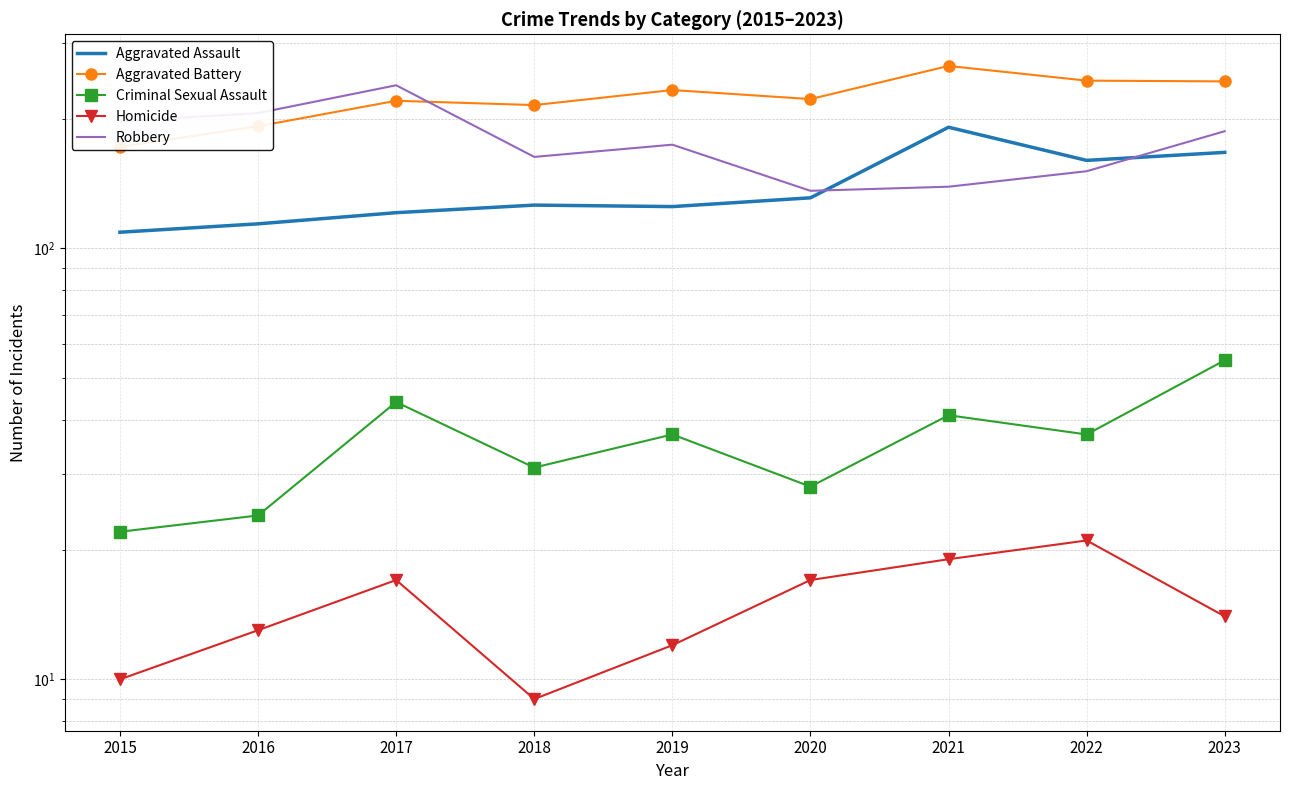

Reading left to right, transcribe all the data shown in this chart.

Aggravated Assault: 109	114	121	126	125	131	191	160	167
Aggravated Battery: 172	192	220	215	233	222	265	245	244
Criminal Sexual Assault: 22	24	44	31	37	28	41	37	55
Homicide: 10	13	17	9	12	17	19	21	14
Robbery: 197	206	239	163	174	136	139	151	187